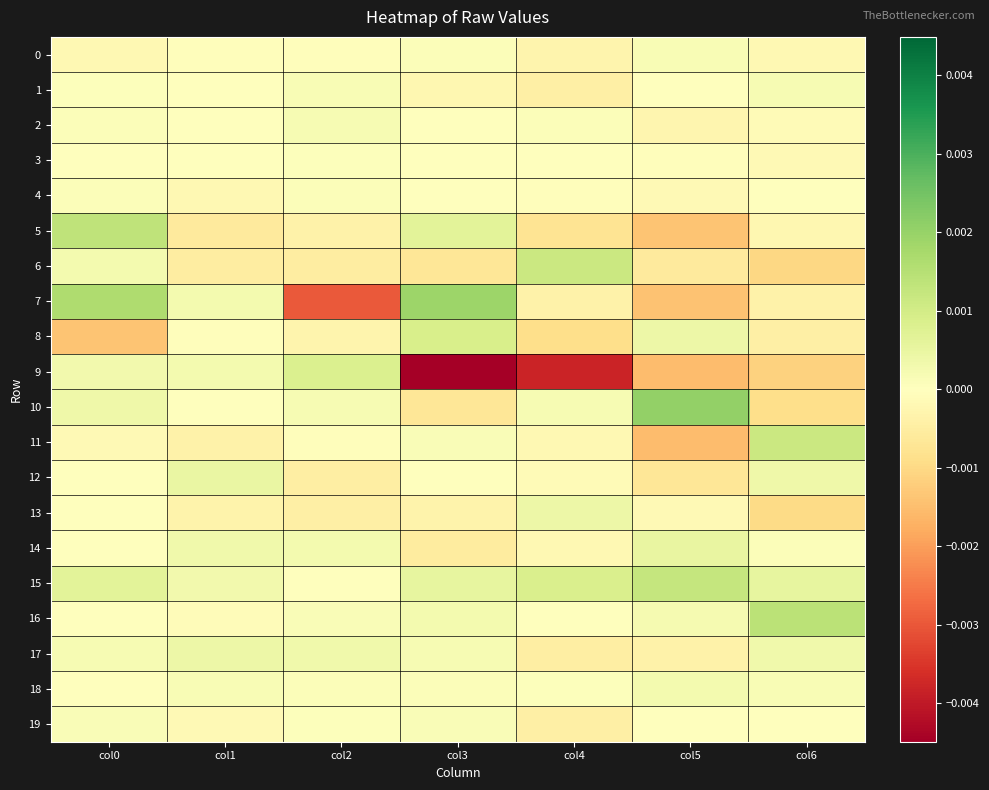

At which category is the sum across all series the highest?

col0